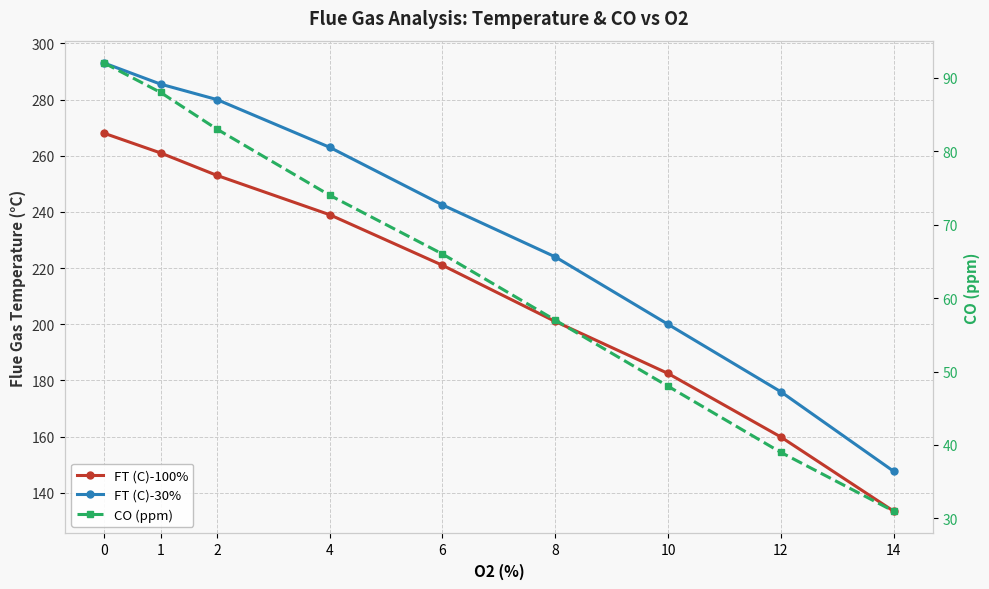

What is the value of the FT (C)-100% point at the 4th from the left?

239.0